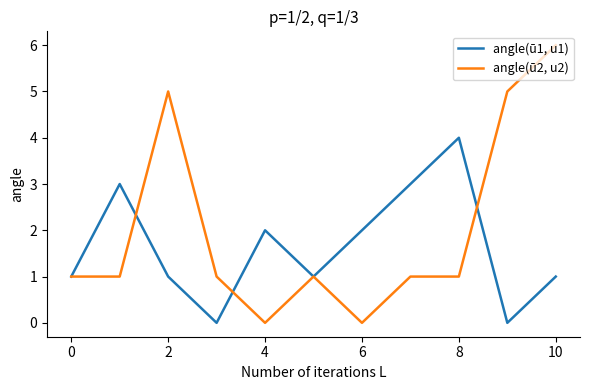

List the series in order of their peak value, lowest first.

angle(ū1, u1), angle(ū2, u2)